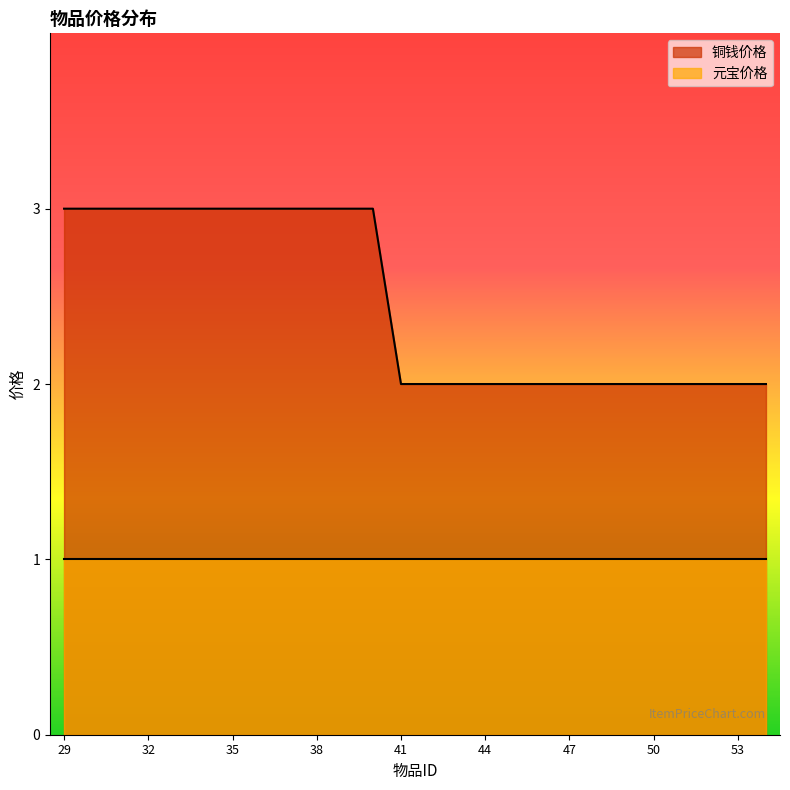

List the labels in order of value, smallest first.

41, 42, 43, 44, 45, 46, 47, 48, 49, 50, 51, 52, 53, 54, 29, 30, 31, 32, 33, 34, 35, 36, 37, 38, 39, 40